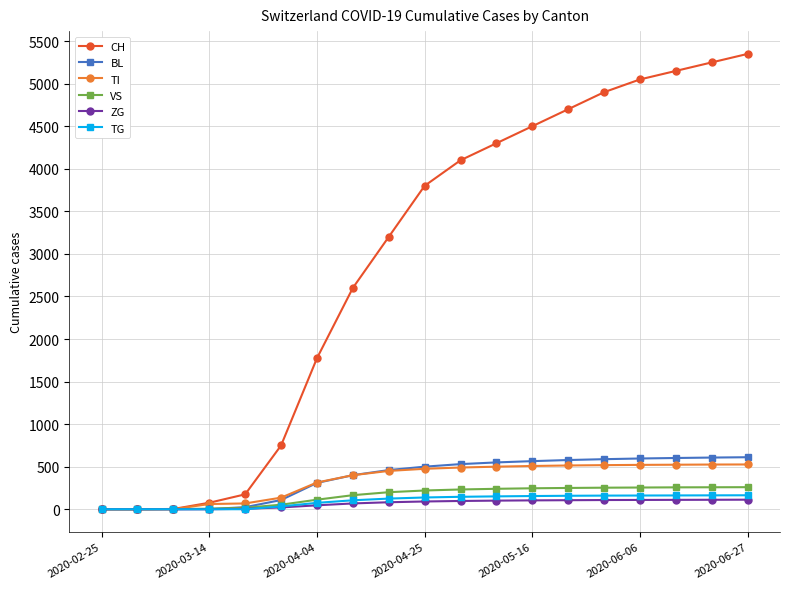

Which series has the largest total across all categories?

CH